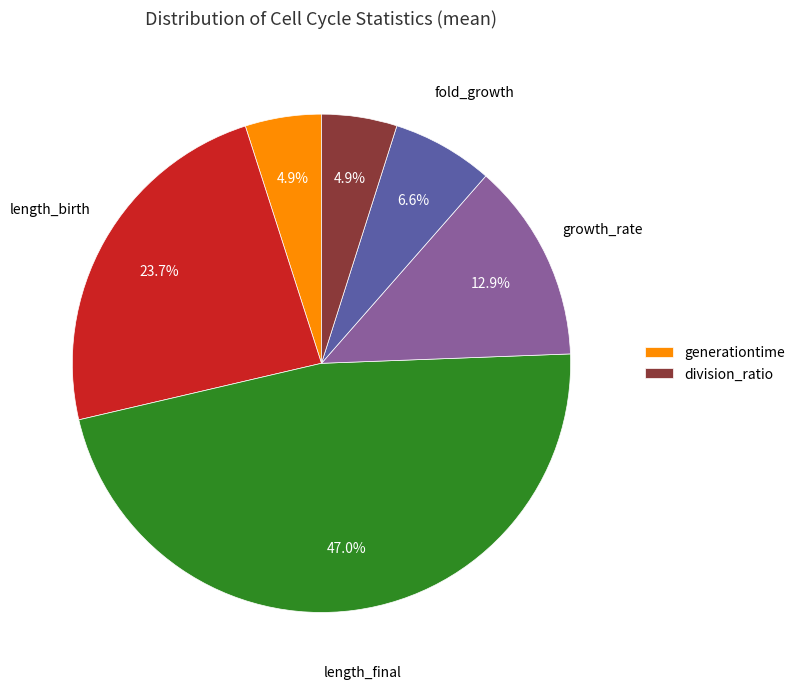

Is there any slice that represents more than half of the pie?

No